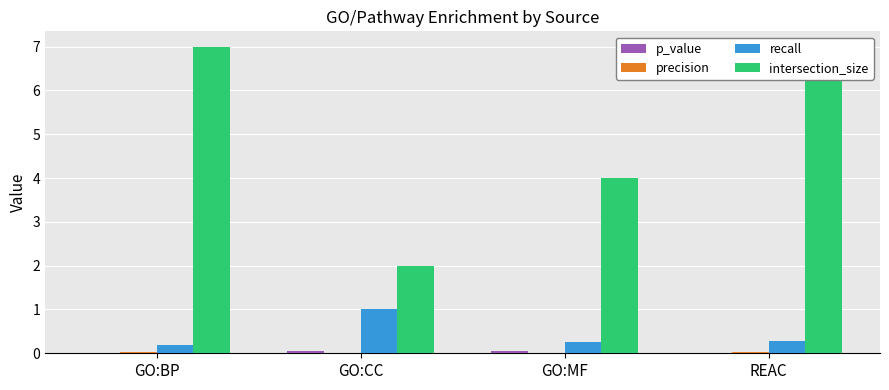

At REAC, list the series in order from largest to smallest.

intersection_size, recall, precision, p_value